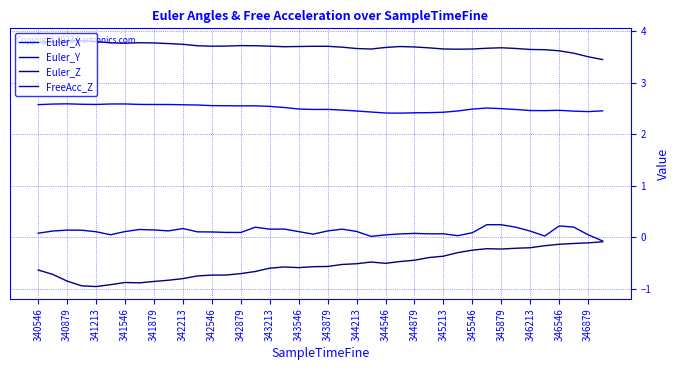

At which category does Euler_Y reach its first local peak?

341546